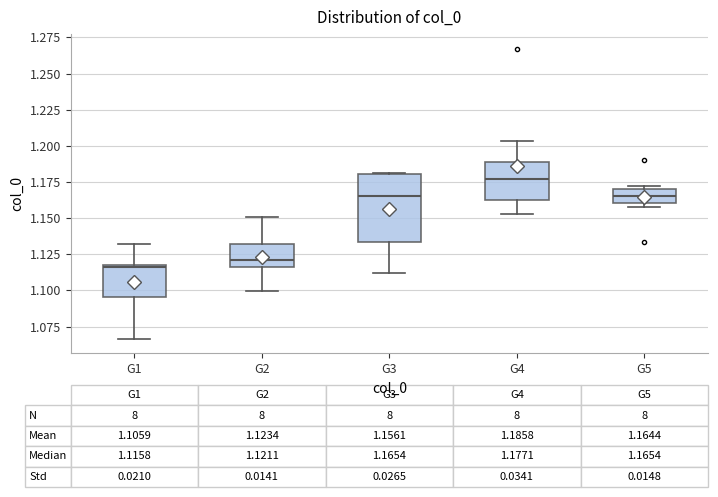

Which box is the tallest, from its lower edge to its upper edge?

G3